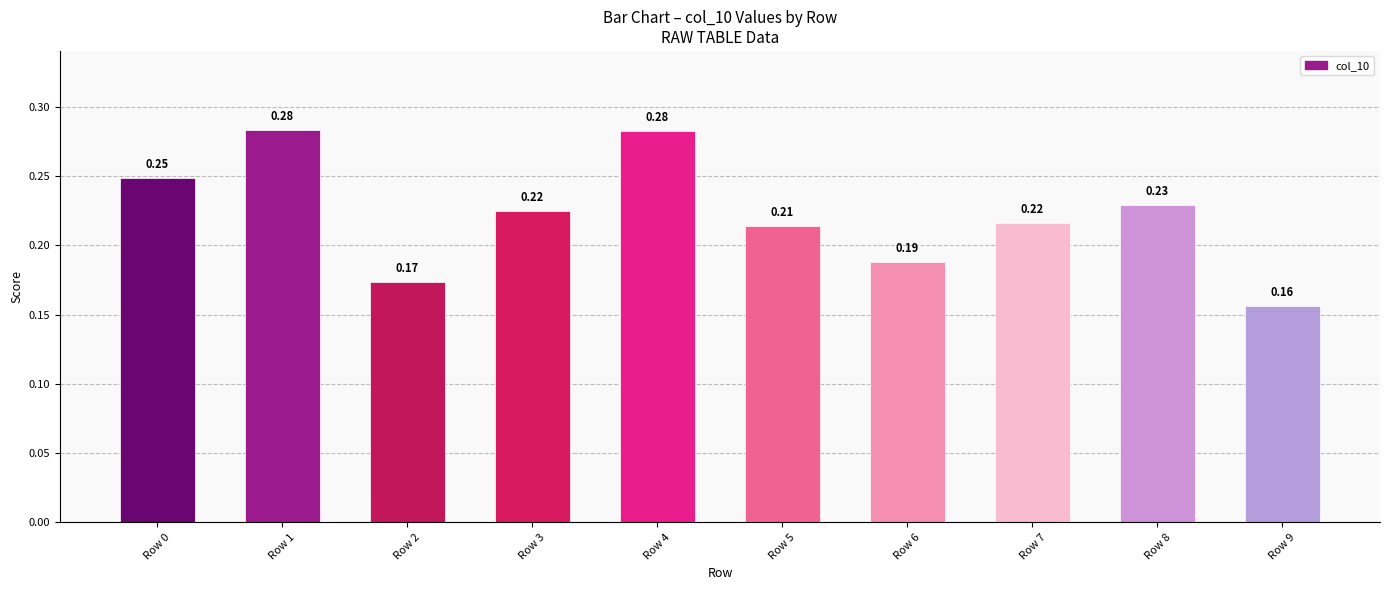

Between Row 8 and Row 0, which is larger?

Row 0